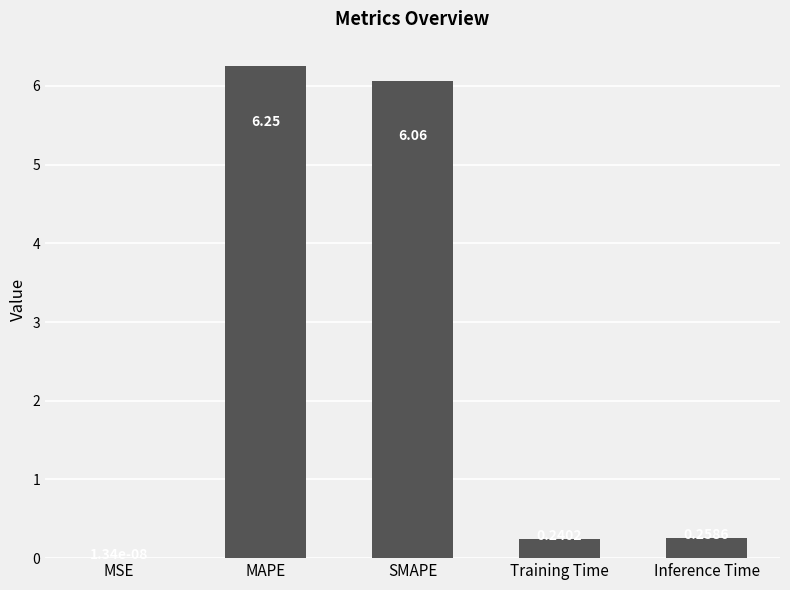

Where is the data nearest to the value 3?

Inference Time